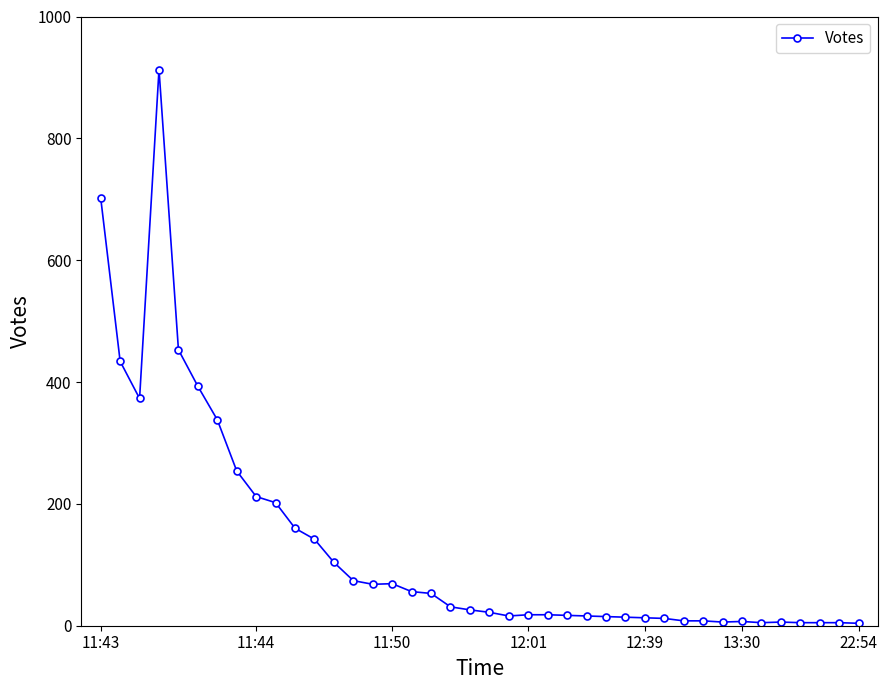

What is the maximum value shown in the chart?

913